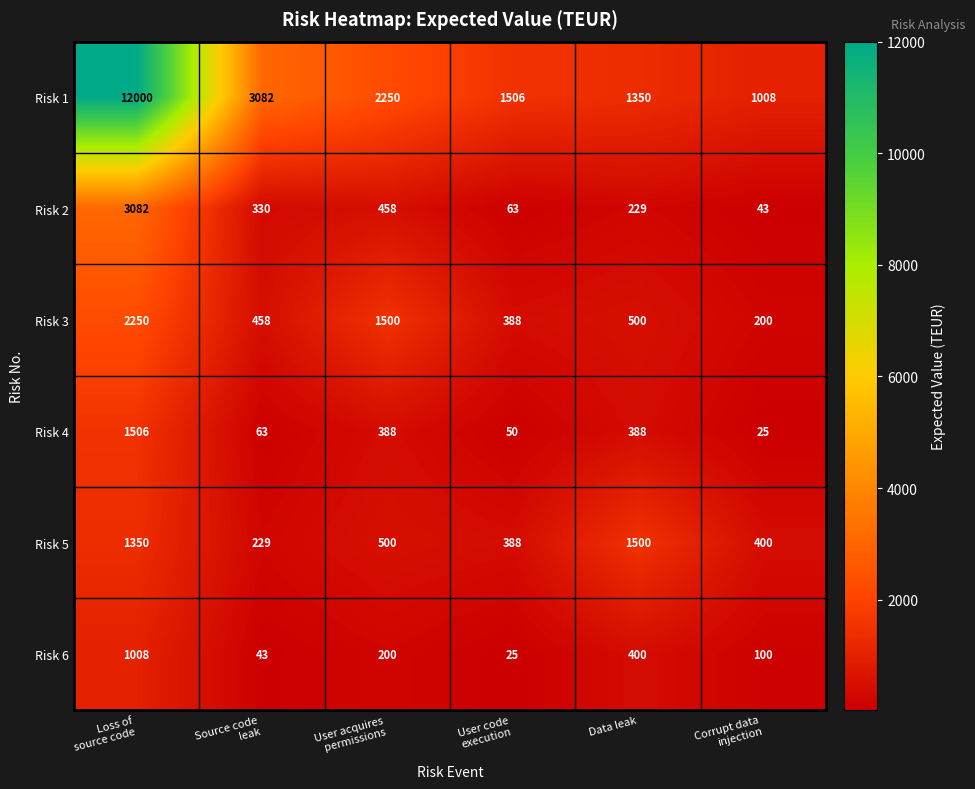

What is the difference between the second highest and second lowest values in the Risk 6 series?

357